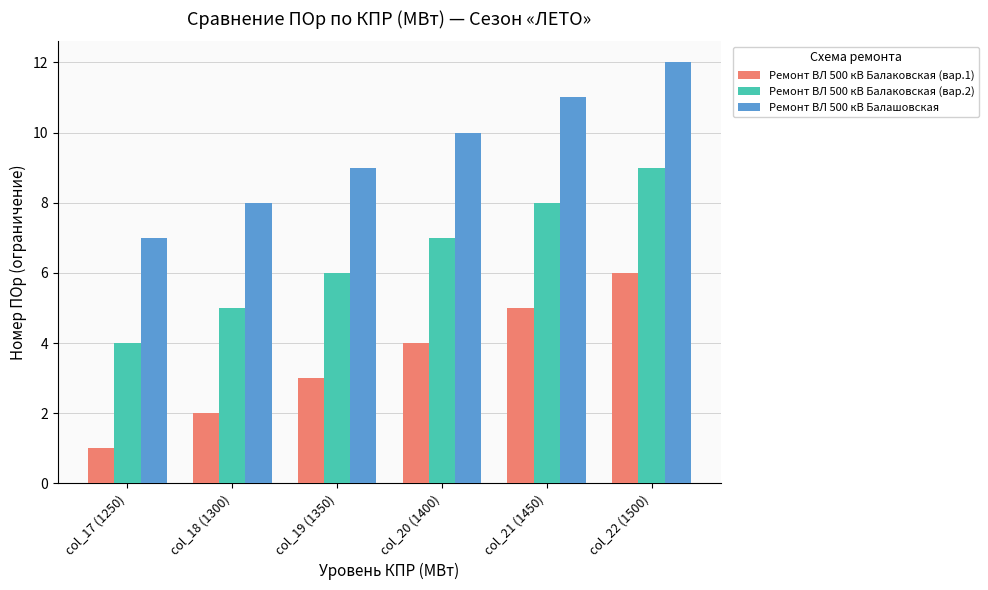

What is the label of the 1st bar from the left?

col_17 (1250)